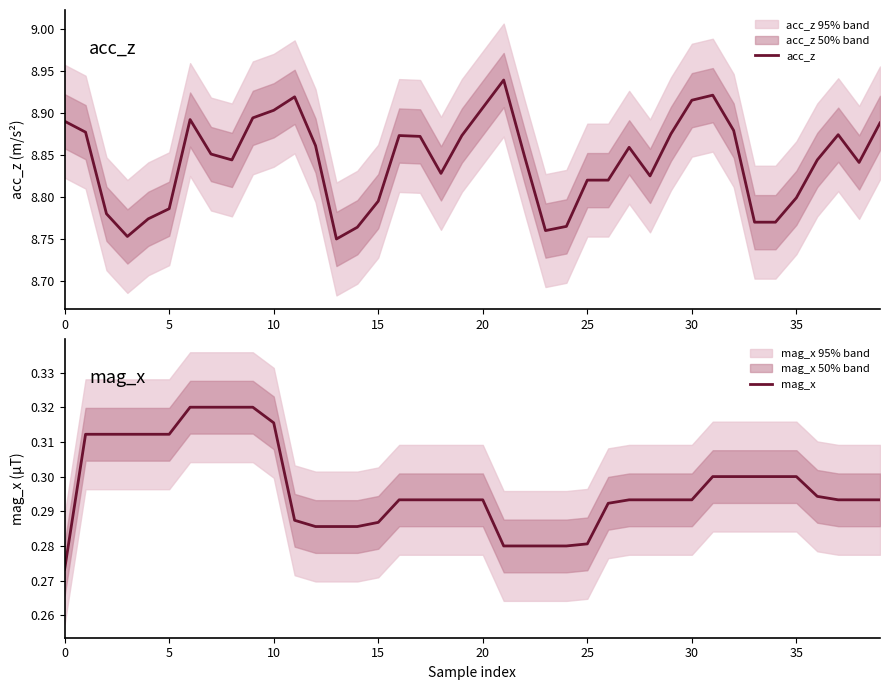

What is the sum of the acc_z values at 10 and 23?

17.7